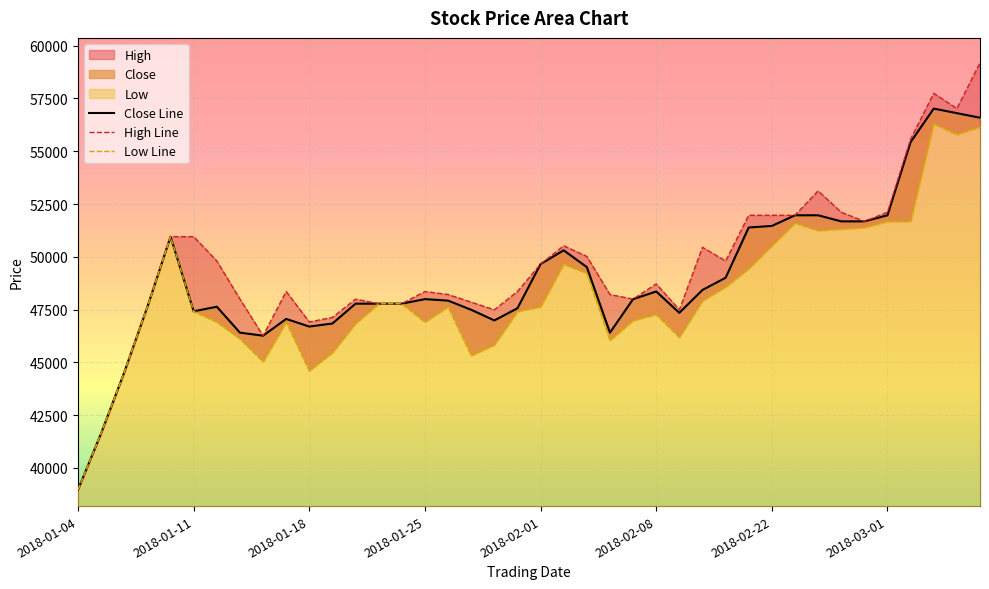

What is the label of the 19th point from the right?

2018-02-02